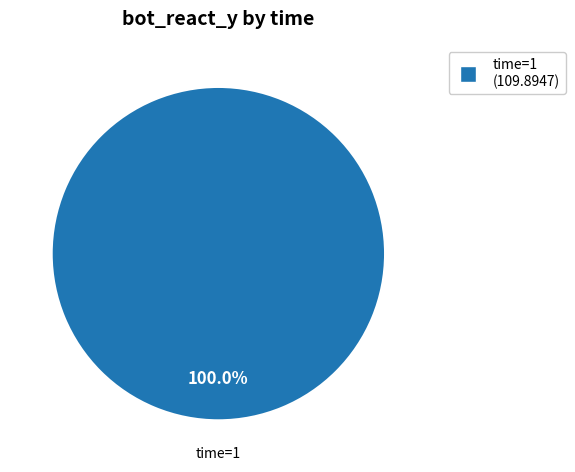

Is there a majority slice in this chart?

Yes